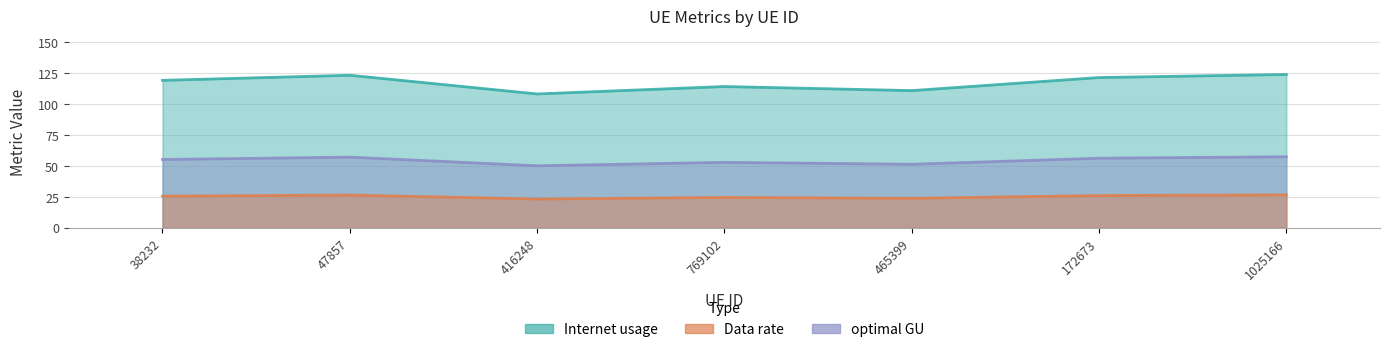

True or false: Internet usage has more than 2 interior local peaks.

False